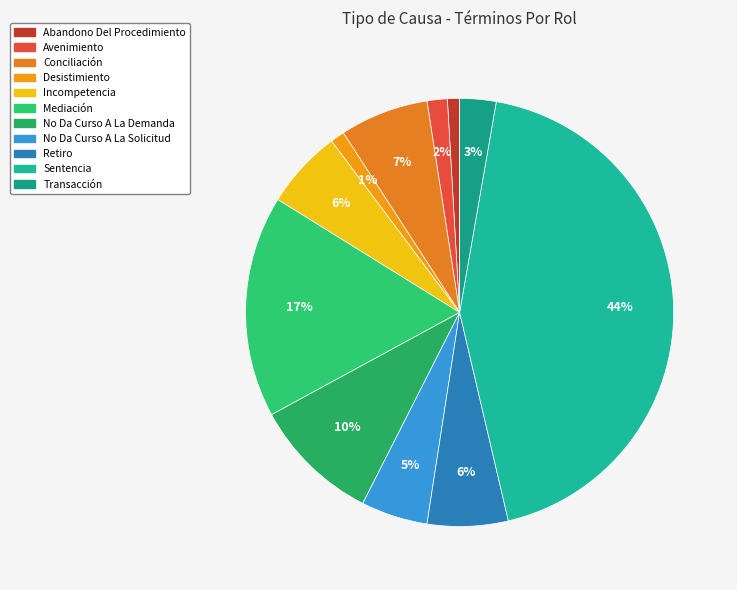

Which slice is the largest?

Sentencia